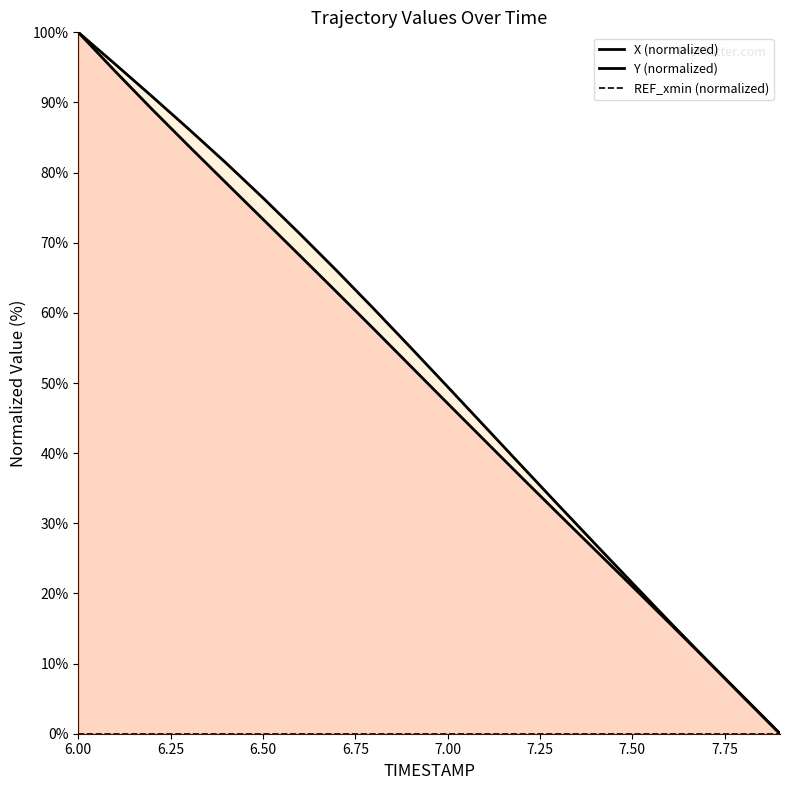

Reading right to left, transcribe all the data shown in this chart.

X (normalized): 0.0	5.3	10.6	15.8	21.0	26.2	31.4	36.6	41.8	47.1	52.4	57.7	63.0	68.2	73.4	78.5	83.7	89.0	94.4	100.0
Y (normalized): 0.0	5.3	10.6	16.0	21.5	27.0	32.6	38.2	43.8	49.5	55.1	60.6	66.0	71.3	76.4	81.4	86.2	90.8	95.5	100.0
REF_xmin (normalized): 0.0	0.0	0.0	0.0	0.0	0.0	0.0	0.0	0.0	0.0	0.0	0.0	0.0	0.0	0.0	0.0	0.0	0.0	0.0	0.0